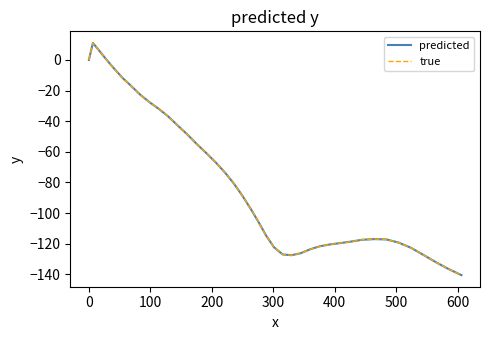

Reading left to right, transcribe all the data shown in this chart.

predicted: 0.0	11.1	4.8	0.9	-5.5	-11.8	-16.8	-22.5	-27.4	-31.8	-36.7	-42.8	-48.7	-55.1	-60.9	-67.0	-73.5	-80.6	-88.6	-97.2	-105.8	-114.8	-122.3	-127.0	-127.5	-126.2	-123.7	-121.7	-120.5	-119.6	-118.6	-117.4	-117.0	-117.2	-119.3	-122.7	-127.4	-132.2	-136.6	-140.5
true: 0.0	11.1	4.8	0.9	-5.5	-11.8	-16.8	-22.5	-27.4	-31.8	-36.7	-42.8	-48.7	-55.1	-60.9	-67.0	-73.5	-80.6	-88.6	-97.2	-105.8	-114.8	-122.3	-127.0	-127.5	-126.2	-123.7	-121.7	-120.5	-119.6	-118.6	-117.4	-117.0	-117.2	-119.3	-122.7	-127.4	-132.2	-136.6	-140.5